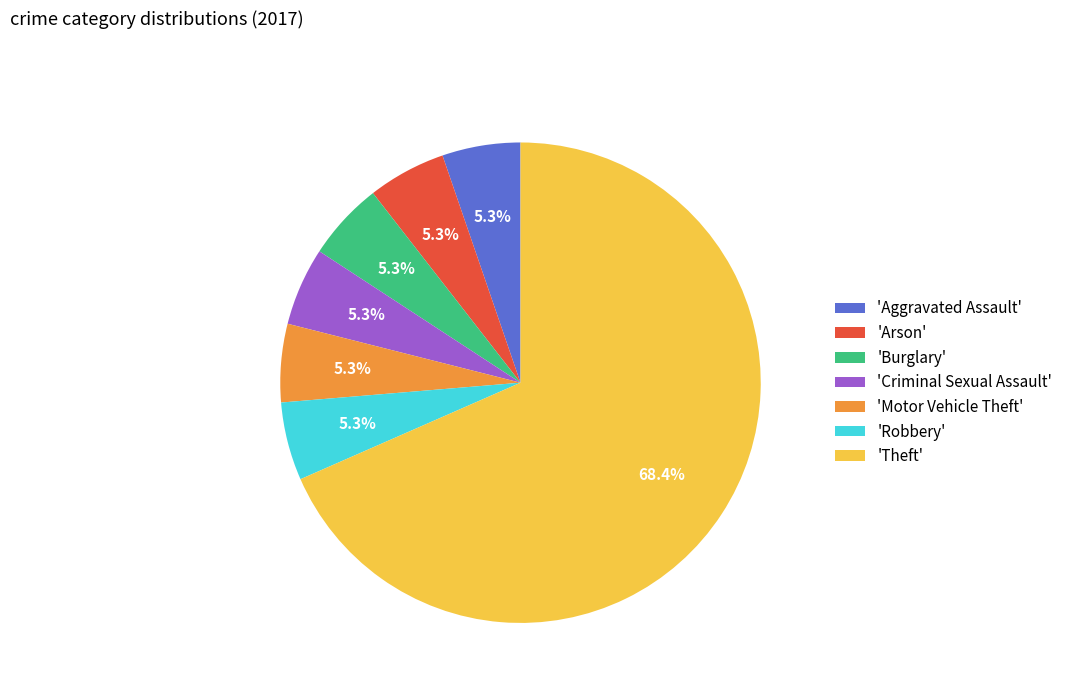

Approximately how many times larger is the value at 'Burglary' compared to 'Motor Vehicle Theft'?

1.0